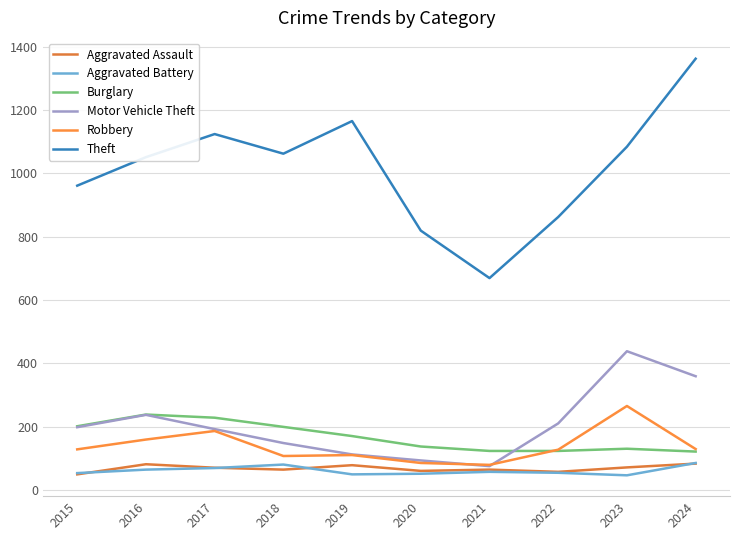

At which label is Robbery closest to 172?

2016